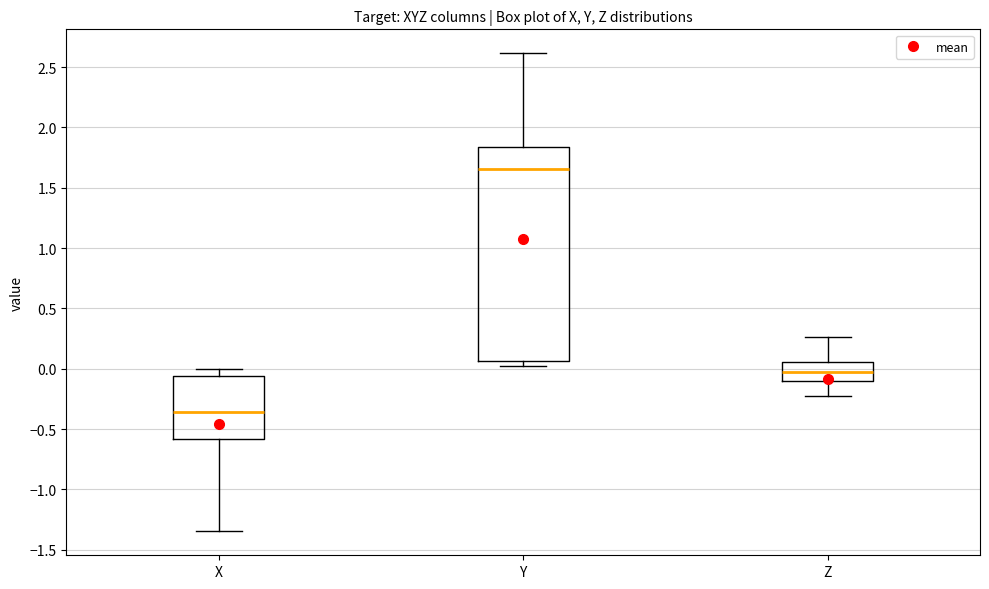

Reading left to right, transcribe this box plot: for each box, give where its median line is, the range the box spans, and where its two whiskers end, as read against the y-axis. The values are not printed on the chart, so give them approximately, as read against the axis.

X: median -0.35, box -0.60 to -0.05, whiskers -1.35 to 0.00
Y: median 1.65, box 0.05 to 1.85, whiskers 0.00 to 2.60
Z: median -0.05, box -0.10 to 0.05, whiskers -0.25 to 0.25